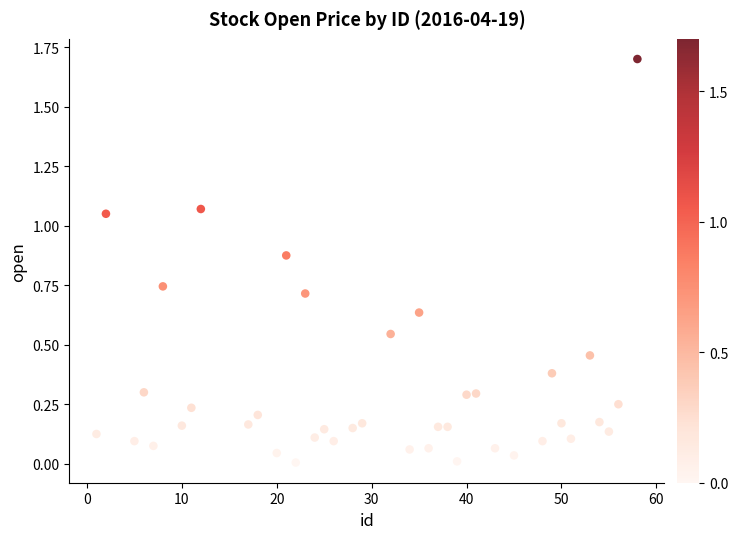

What is the range of X values (max minus min)?

57.0